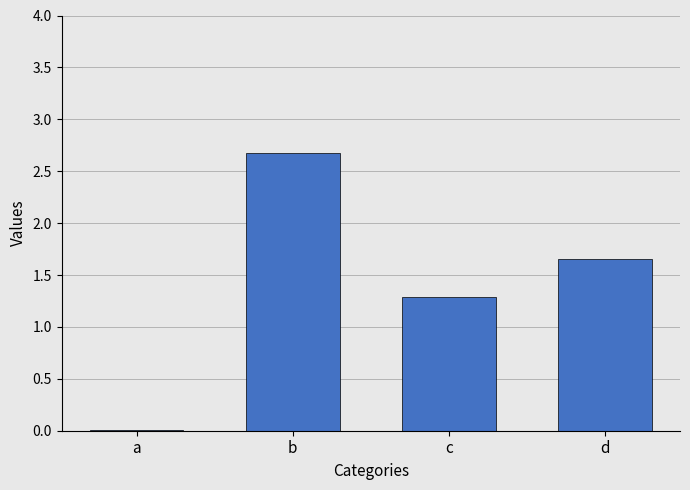

Between b and d, which is larger?

b